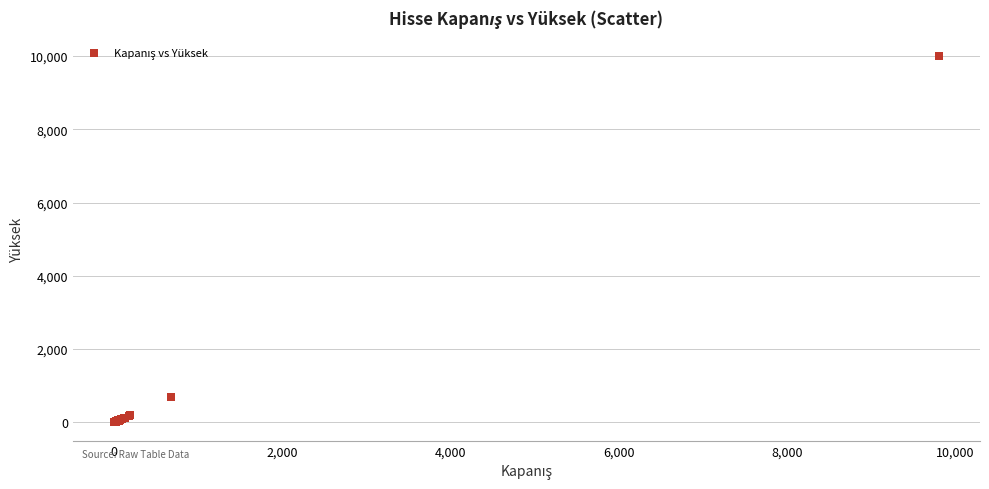

What Y value in the scatter plot is closest to 5000?

690.0